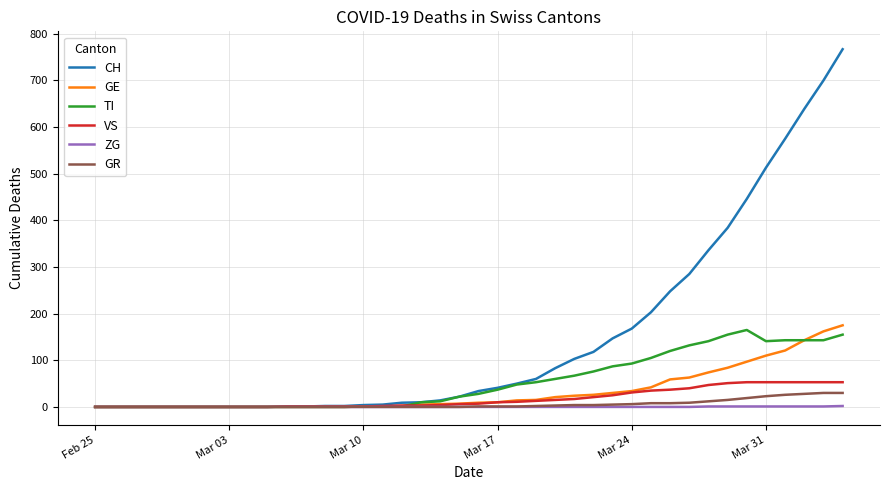

What is the maximum value shown in the chart?

767